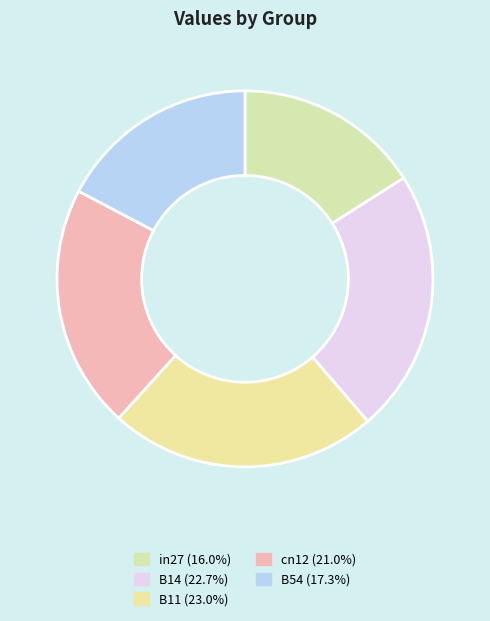

To the nearest percent, what is the combined percentage of cn12 and in27?

37%